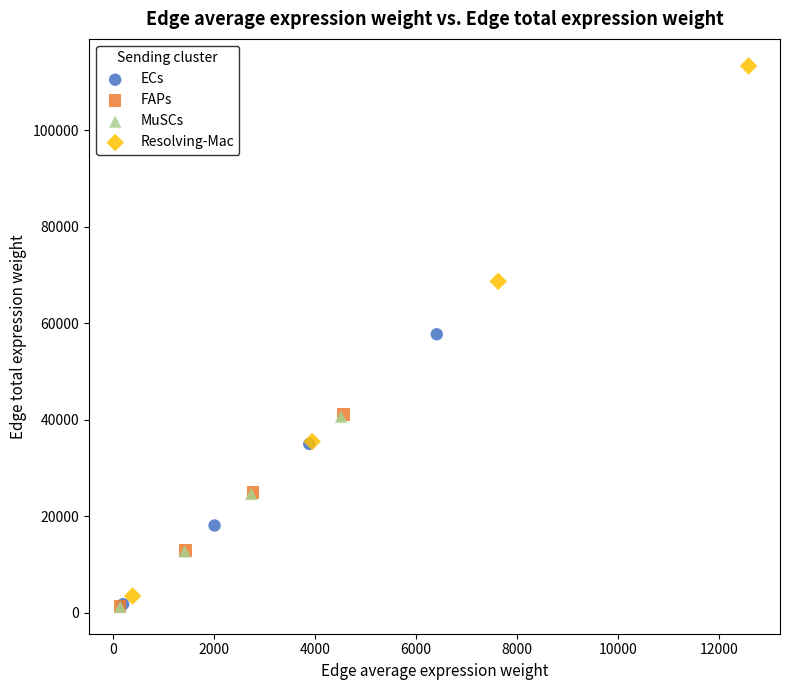

Which series has the widest spread of Y values?

Resolving-Mac